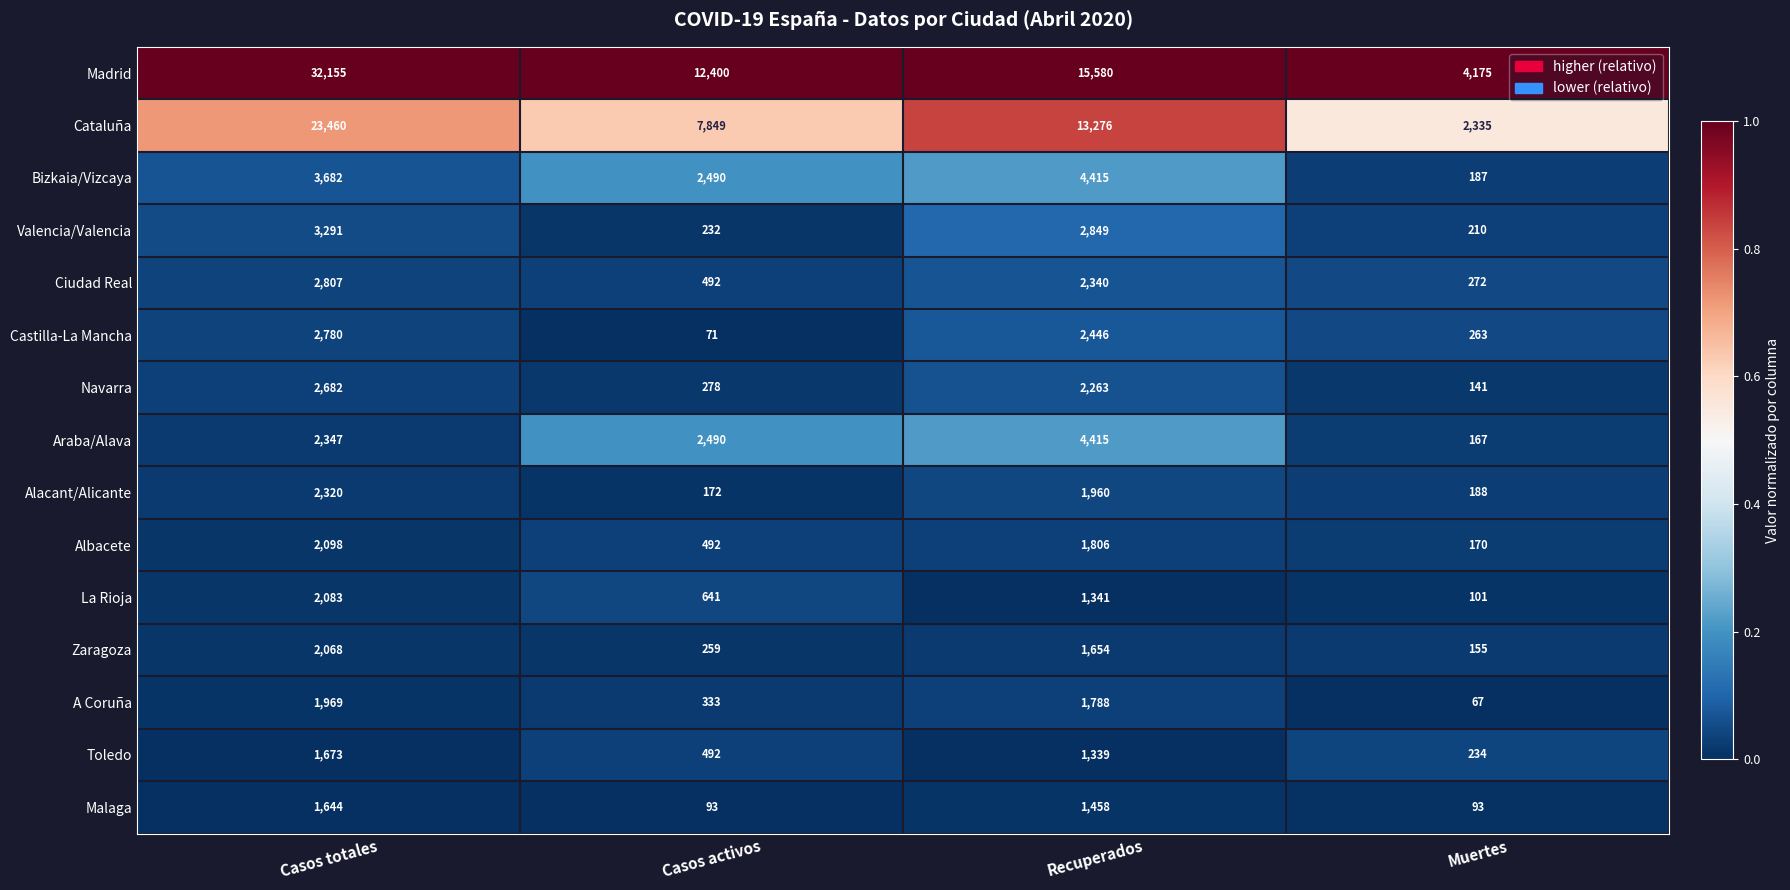

At which category is the sum across all series the highest?

Casos totales